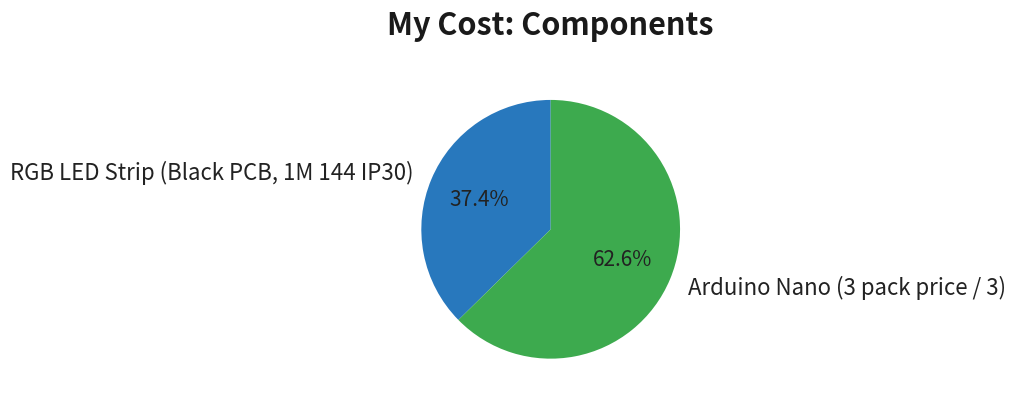

Is there a majority slice in this chart?

Yes